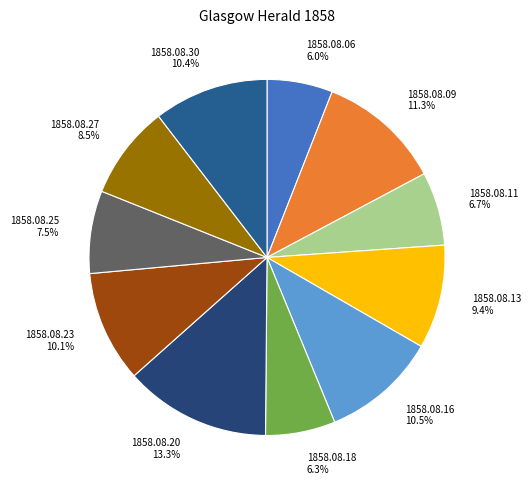

What percentage is the 1858.08.20 slice, to the nearest percent?

13%